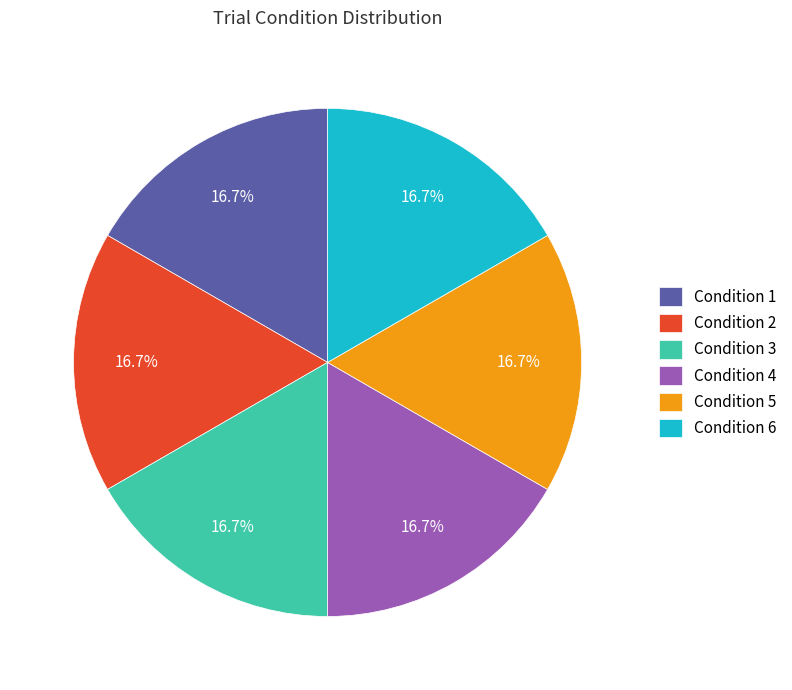

Does Condition 4 represent more than half of the total?

No